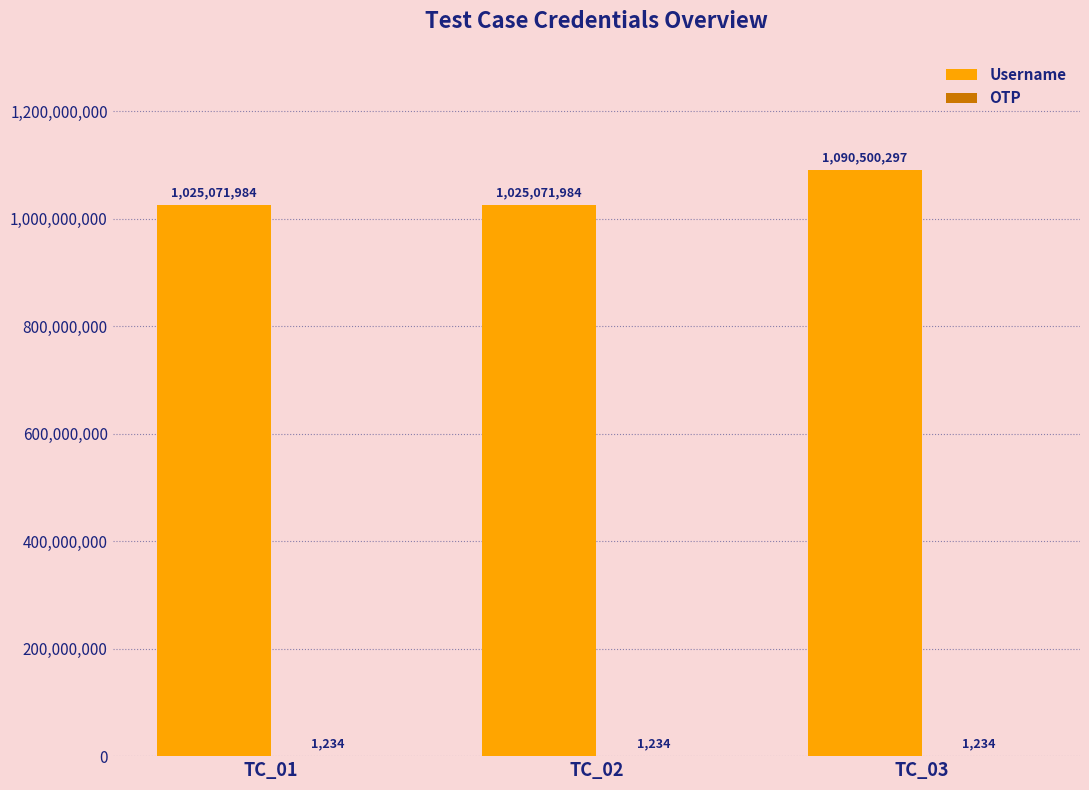

Is it true that Username equals 1025071984 at TC_02?

True